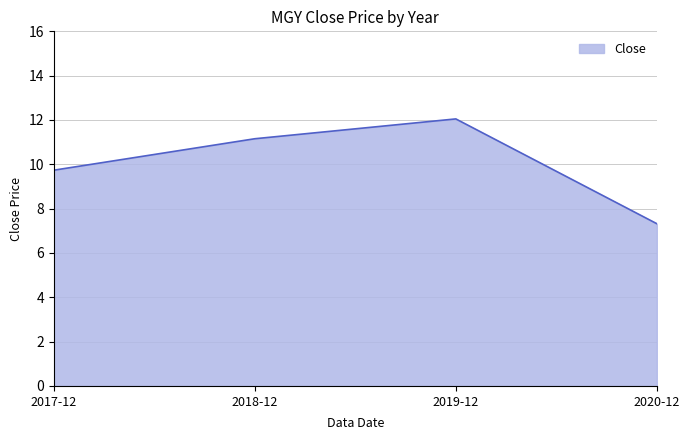

What is the sum of all values?

40.3